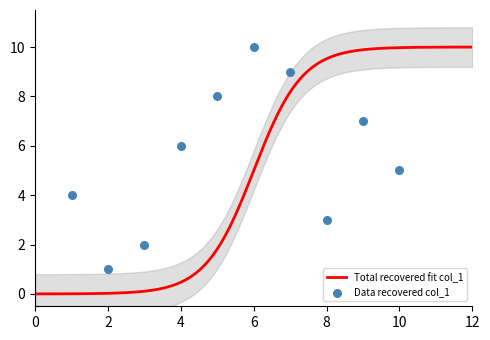

Which has a higher value, 4 or 1?

4